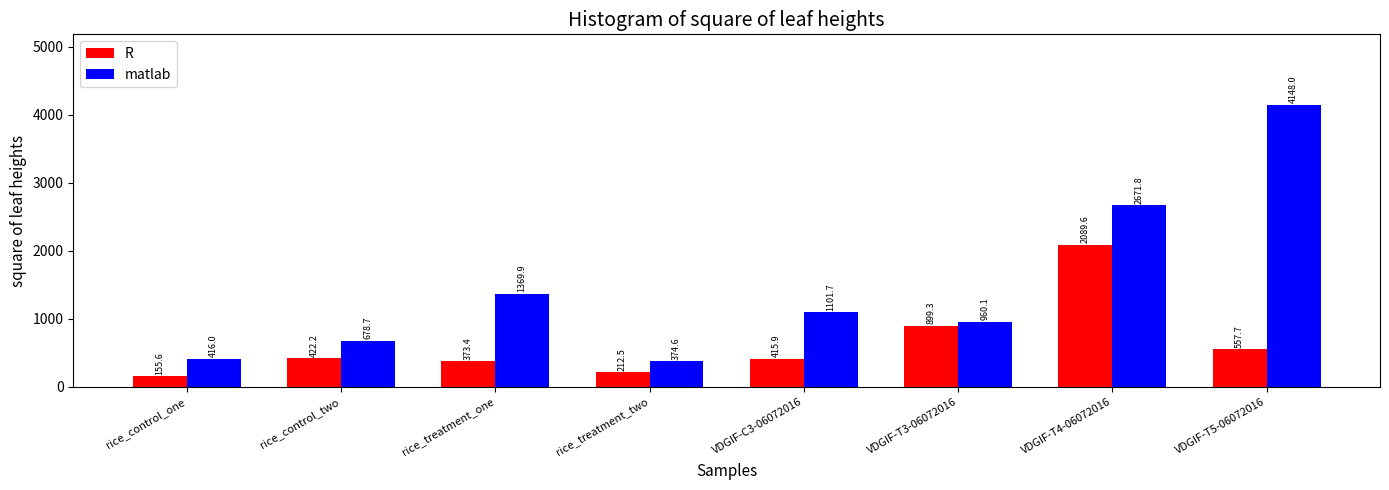

What is the maximum value for matlab?

4148.0